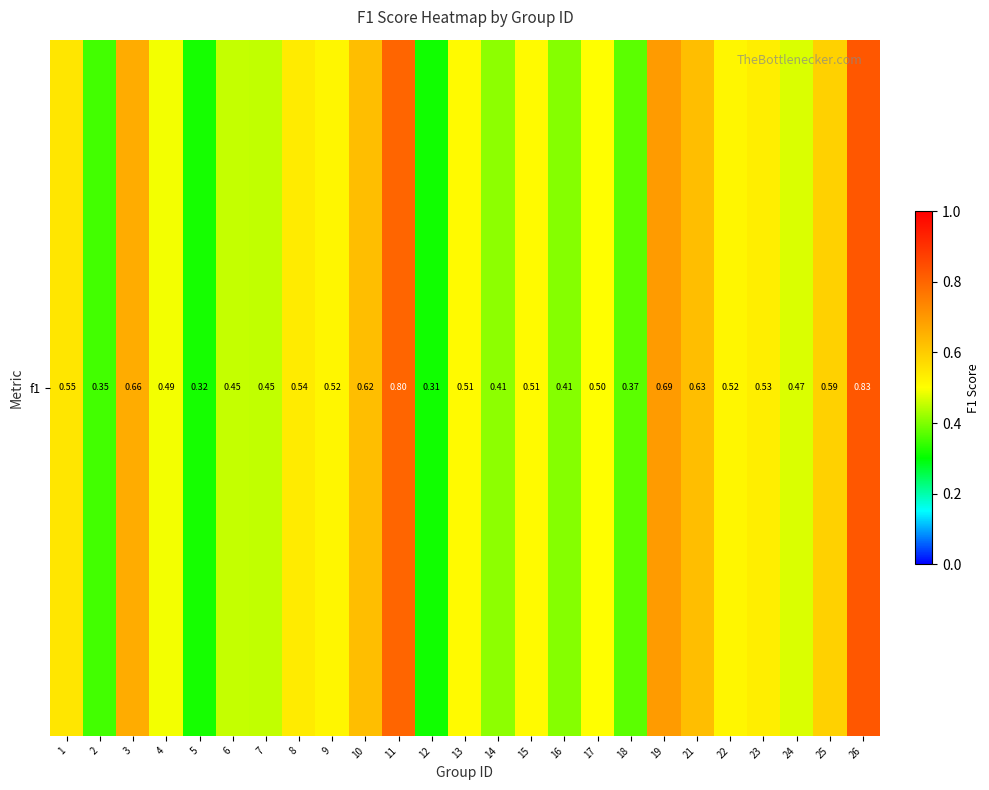

What is the smallest value displayed?

0.3